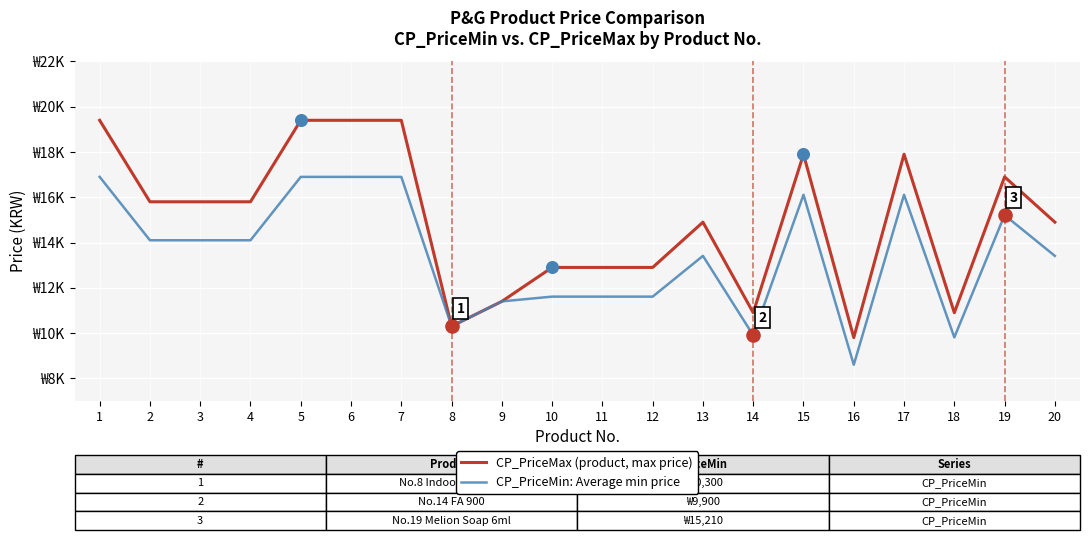

What are all the series names shown in the legend?

CP_PriceMax (product, max price), CP_PriceMin: Average min price